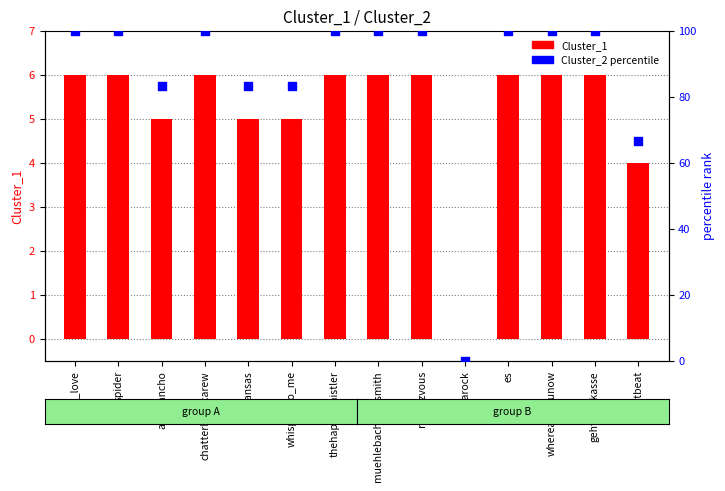

Is the value of Cluster_1 at lifeisarock greater than the value of Cluster_2 % at lady_love?

No